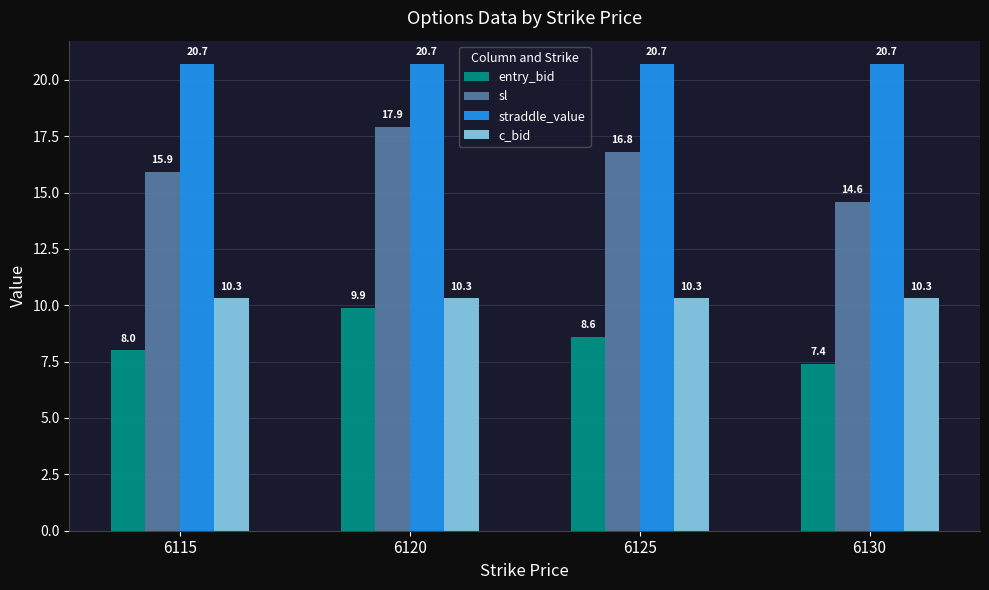

The value of c_bid at 6130 is 10.3. True or false?

True